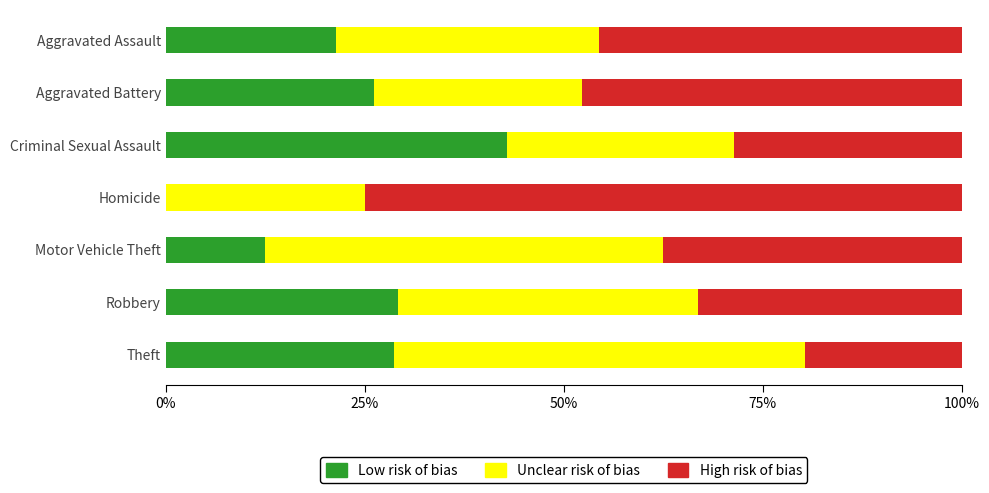

True or false: Low risk of bias has a value of 49.6 at Robbery.

False